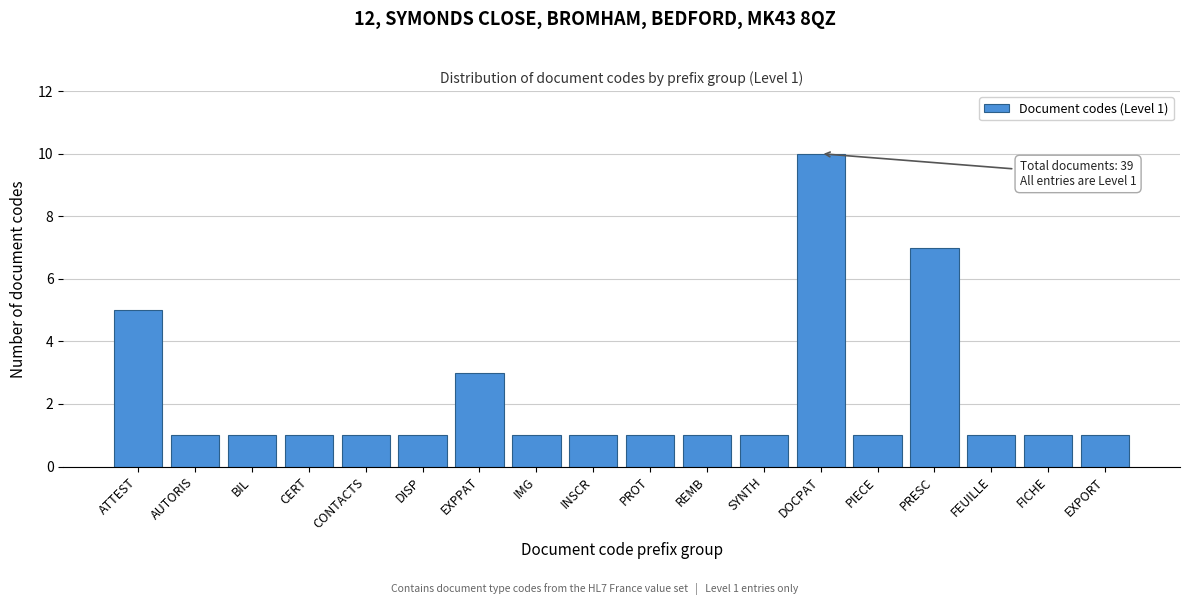

Reading right to left, list all the values displayed in this chart.

EXPORT=1	FICHE=1	FEUILLE=1	PRESC=7	PIECE=1	DOCPAT=10	SYNTH=1	REMB=1	PROT=1	INSCR=1	IMG=1	EXPPAT=3	DISP=1	CONTACTS=1	CERT=1	BIL=1	AUTORIS=1	ATTEST=5